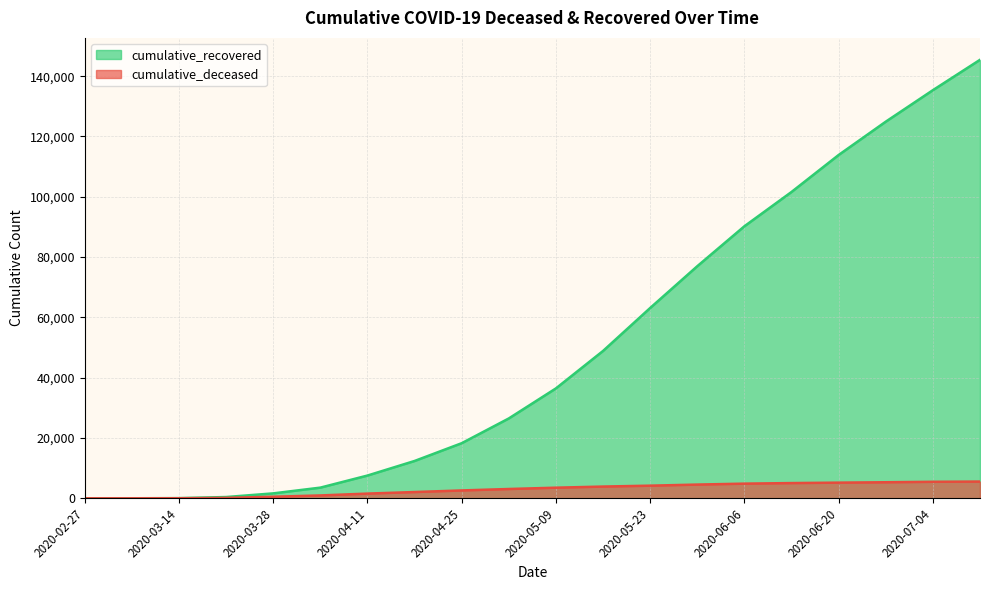

What is the label of the 17th point from the right?

2020-03-21